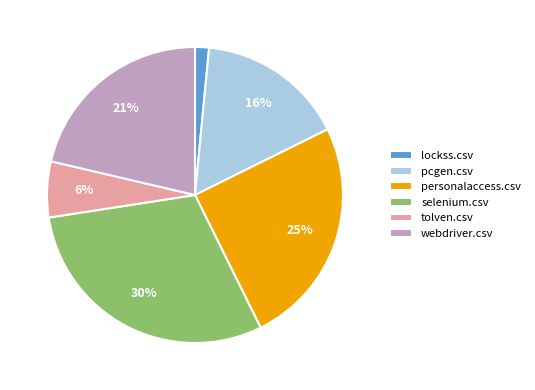

Rank the categories by value from highest to lowest.

selenium.csv, personalaccess.csv, webdriver.csv, pcgen.csv, tolven.csv, lockss.csv